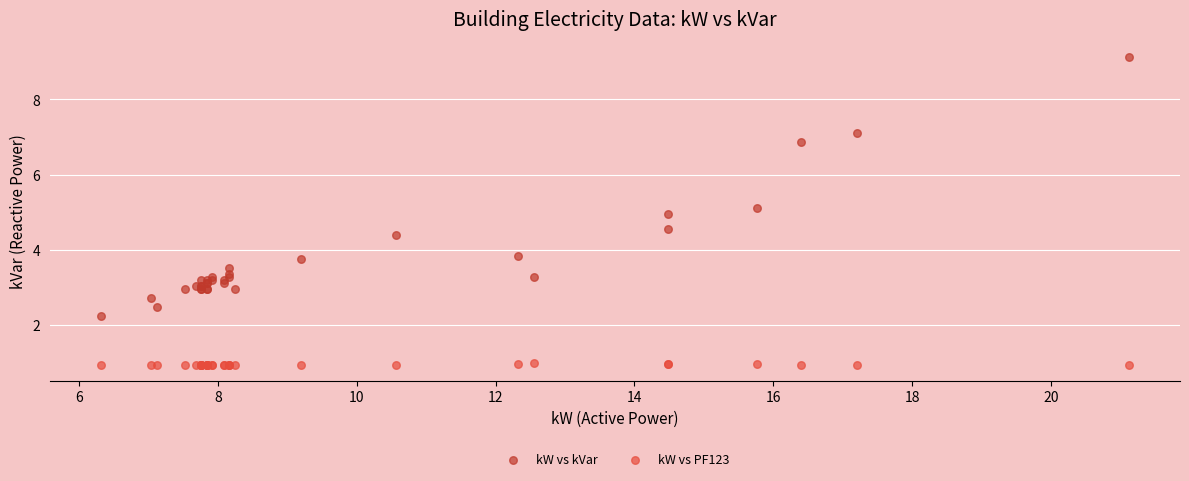

Which series reaches the minimum Y coordinate?

kW vs PF123